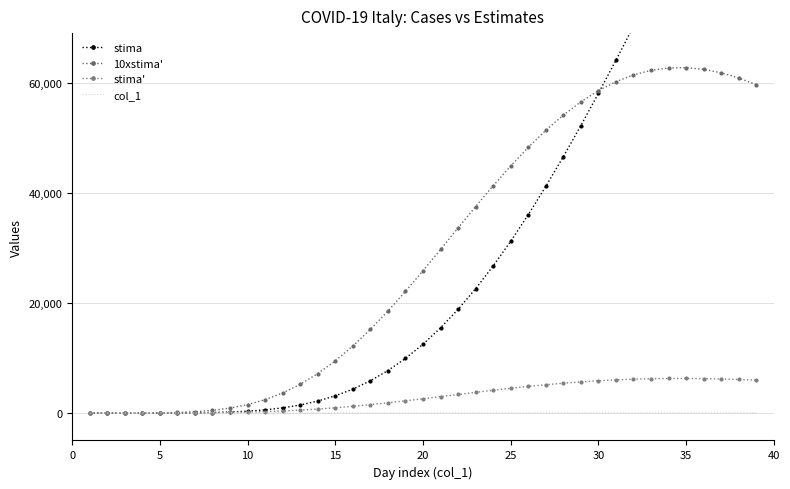

What is the sum of all col_1 values?

780.0